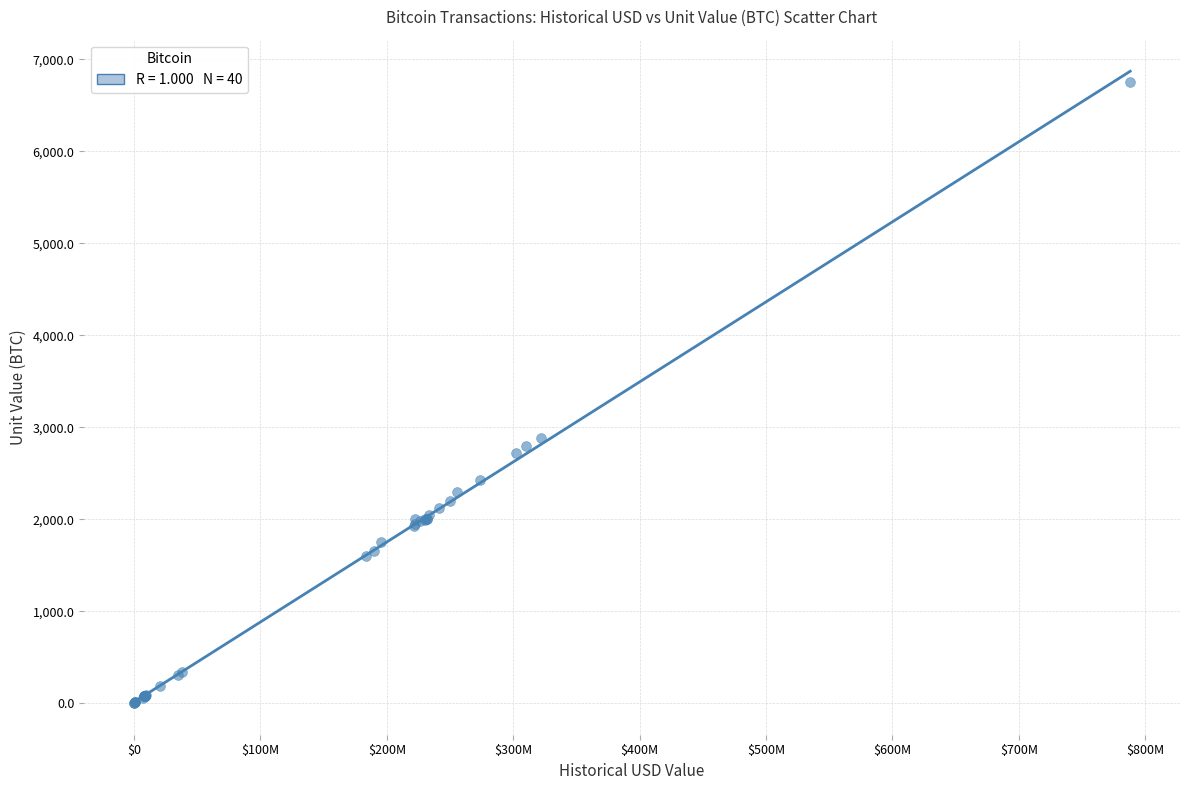

What Y value in the scatter plot is closest to 3378?

2885.7